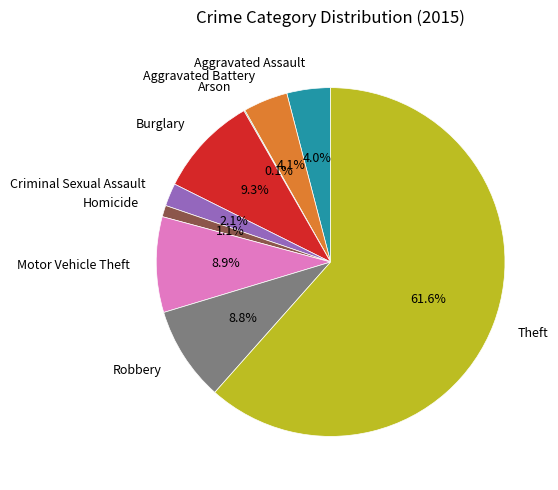

What portion of the pie excludes Aggravated Assault?

96.0%